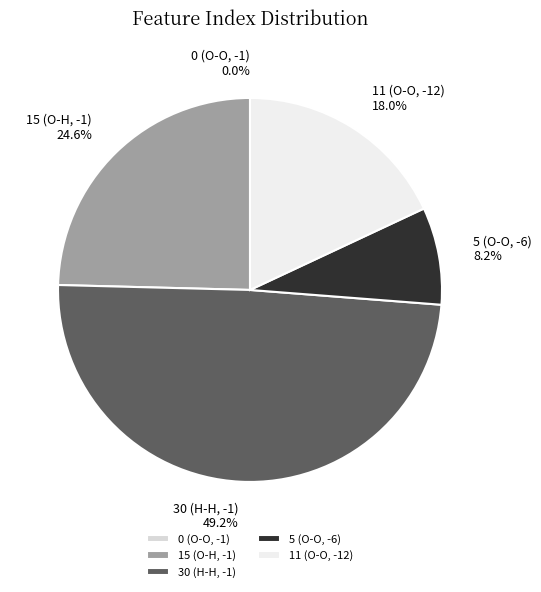

To the nearest percent, what is the average slice percentage?

20%